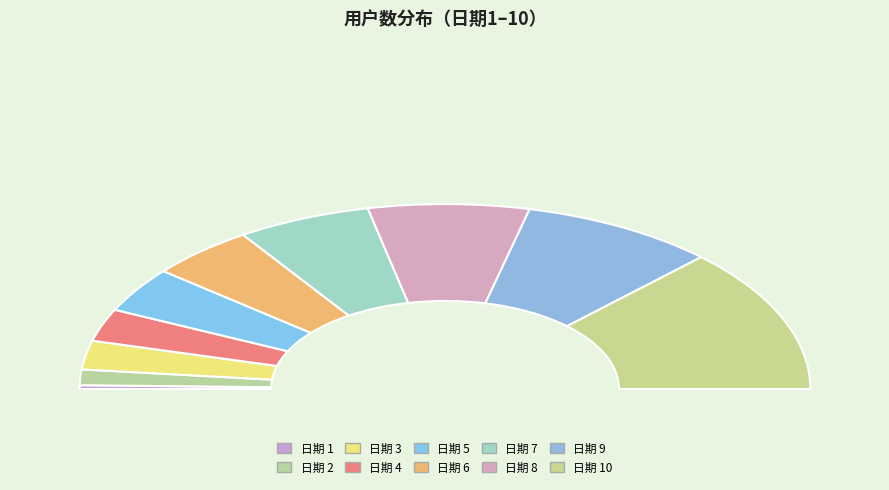

How many slices are in this pie chart?

10